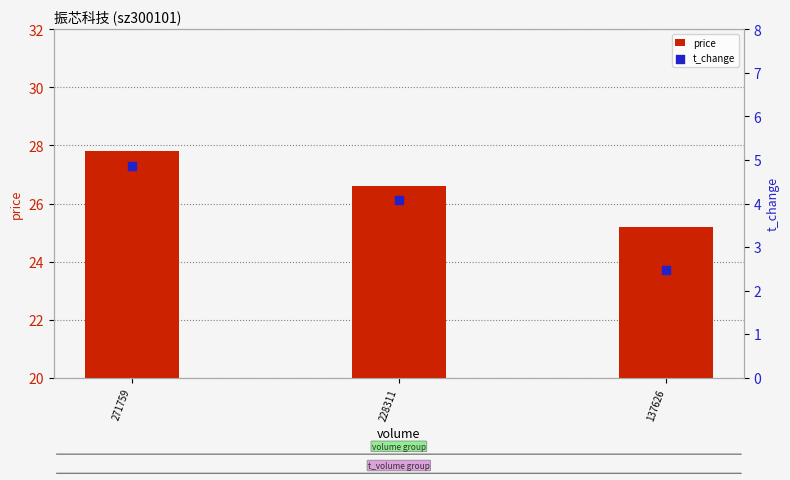

What are all the series names shown in the legend?

price, t_change